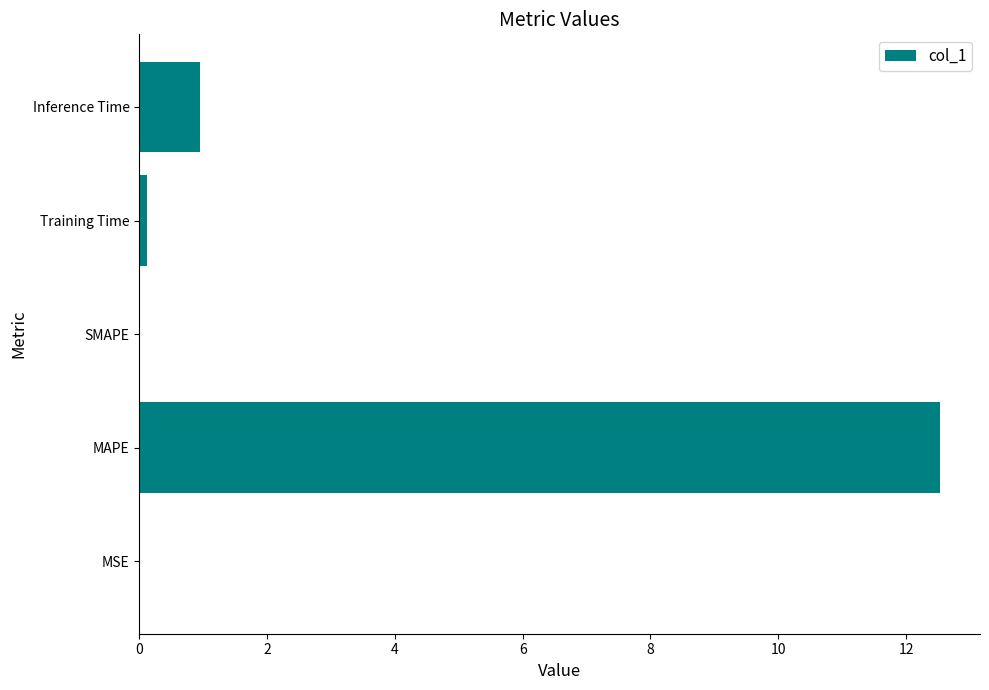

Where is the data nearest to the value 6?

Inference Time